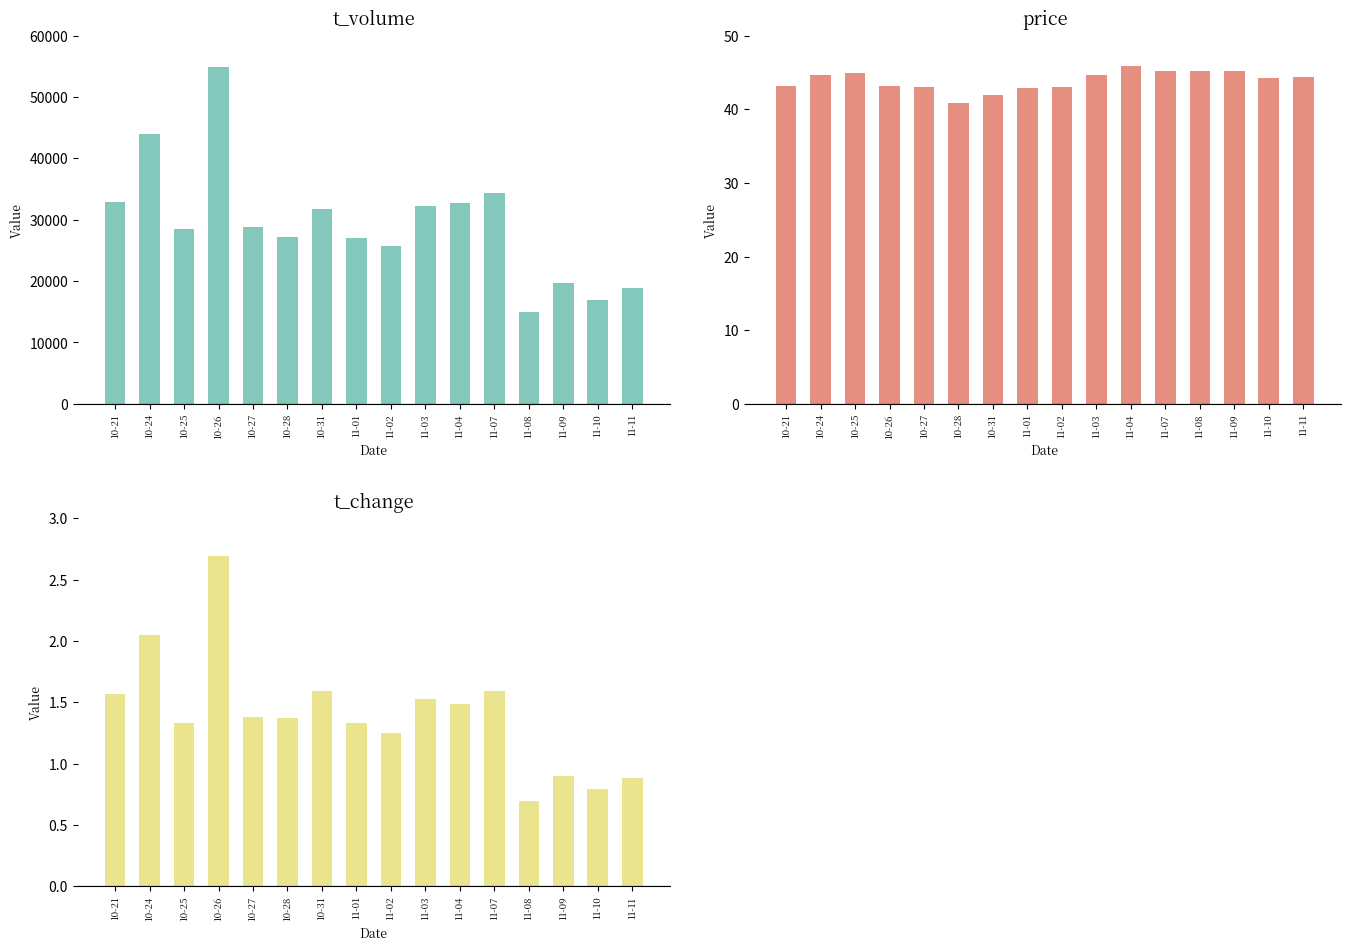

Reading left to right, extract all data points from this chart.

t_volume: 10-21=32842.0	10-24=43998.0	10-25=28554.0	10-26=54863.0	10-27=28857.0	10-28=27267.0	10-31=31753.0	11-01=27008.0	11-02=25799.0	11-03=32259.0	11-04=32711.0	11-07=34389.0	11-08=14963.0	11-09=19611.0	11-10=16862.0	11-11=18842.0
price: 10-21=43.2	10-24=44.6	10-25=45.0	10-26=43.2	10-27=43.0	10-28=40.9	10-31=42.0	11-01=43.0	11-02=43.0	11-03=44.6	11-04=45.9	11-07=45.2	11-08=45.2	11-09=45.2	11-10=44.2	11-11=44.4
t_change: 10-21=1.6	10-24=2.0	10-25=1.3	10-26=2.7	10-27=1.4	10-28=1.4	10-31=1.6	11-01=1.3	11-02=1.2	11-03=1.5	11-04=1.5	11-07=1.6	11-08=0.7	11-09=0.9	11-10=0.8	11-11=0.9